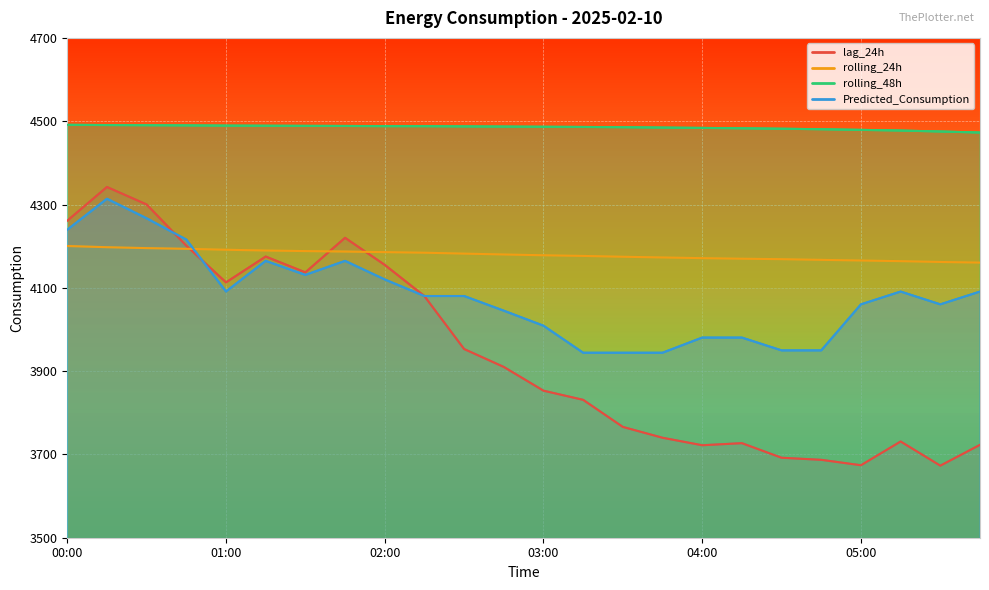

Reading left to right, list all the values displayed in this chart.

lag_24h: 4261.0	4342.0	4300.0	4201.0	4113.0	4175.0	4137.0	4220.0	4155.0	4080.0	3953.0	3910.0	3853.0	3831.0	3766.0	3740.0	3722.0	3727.0	3692.0	3687.0	3674.0	3731.0	3673.0	3723.0
rolling_24h: 4200.3	4197.5	4195.3	4193.6	4191.4	4189.5	4188.2	4187.0	4185.6	4184.3	4182.1	4180.0	4178.1	4176.5	4174.6	4172.9	4171.2	4169.9	4168.8	4167.1	4165.5	4164.0	4162.0	4160.5
rolling_48h: 4491.3	4490.7	4490.3	4489.9	4489.4	4489.1	4488.8	4488.5	4488.1	4488.0	4487.5	4487.1	4486.6	4486.2	4485.5	4484.7	4483.8	4482.9	4481.9	4480.7	4479.2	4477.6	4475.2	4472.8
Predicted_Consumption: 4239.4	4313.7	4266.8	4215.8	4091.2	4164.6	4130.9	4164.6	4120.1	4080.3	4080.3	4045.0	4009.0	3944.1	3944.1	3944.1	3980.5	3980.5	3949.8	3949.8	4060.2	4091.0	4060.2	4091.0